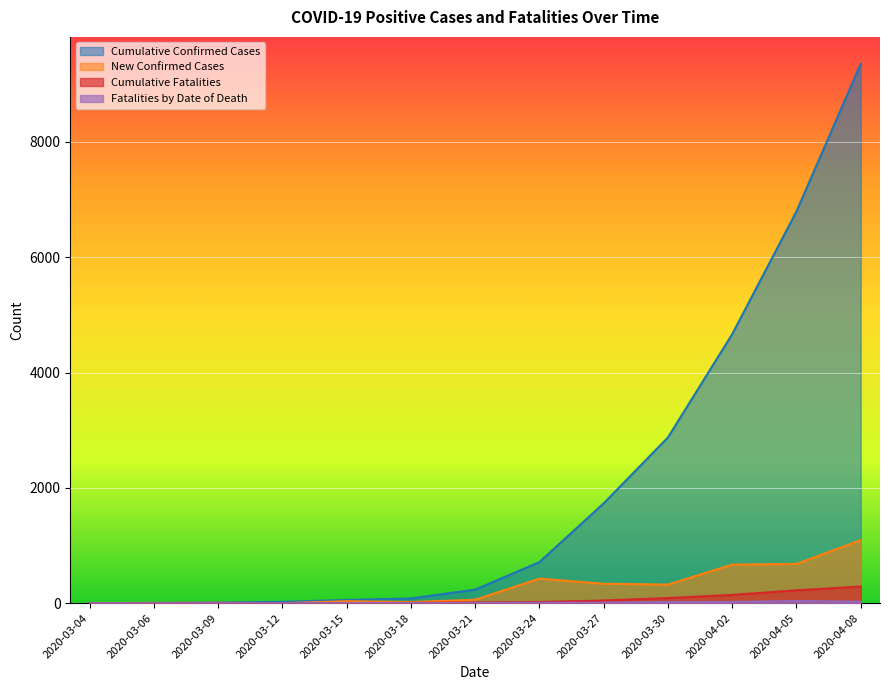

At which category does the chart reach its minimum across all series?

2020-03-04